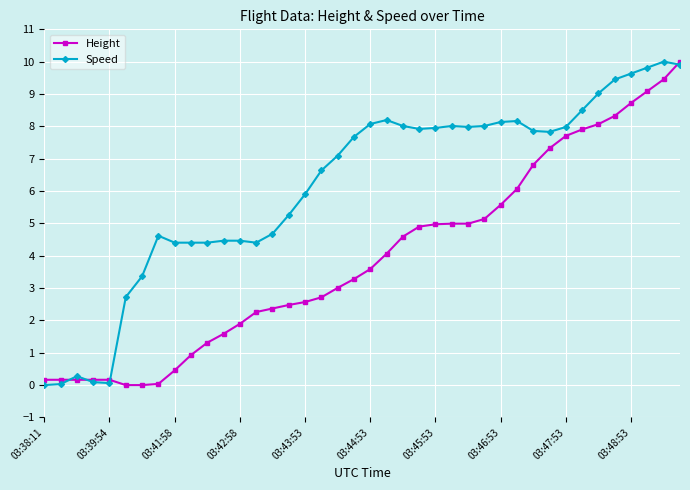

What is the sum of all Height values?

158.0